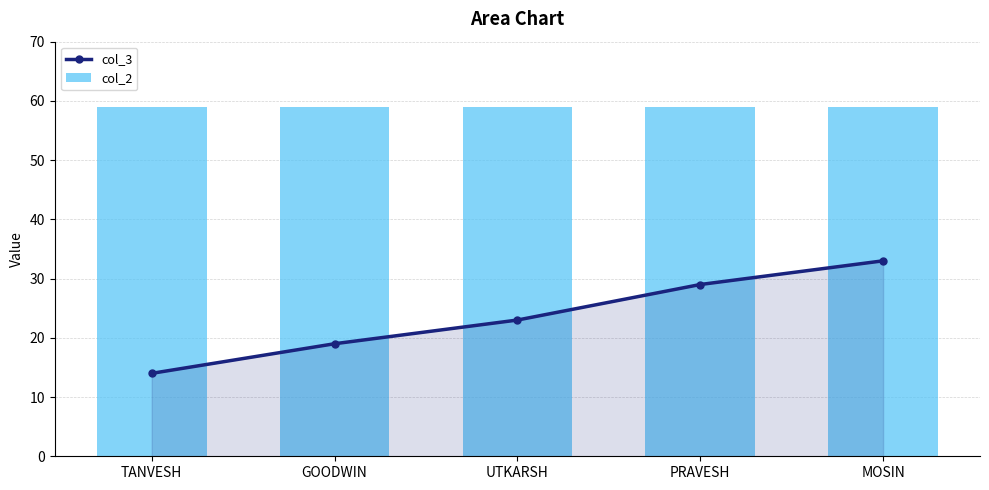

Between TANVESH and GOODWIN, which series saw the biggest shift?

col_3